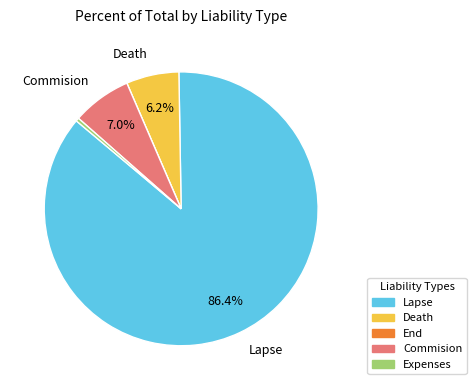

Does any single category account for the majority?

Yes